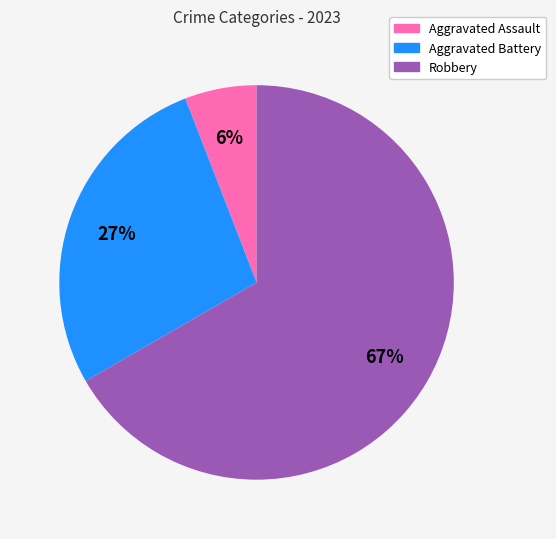

What percentage is the Aggravated Assault slice, to the nearest percent?

6%